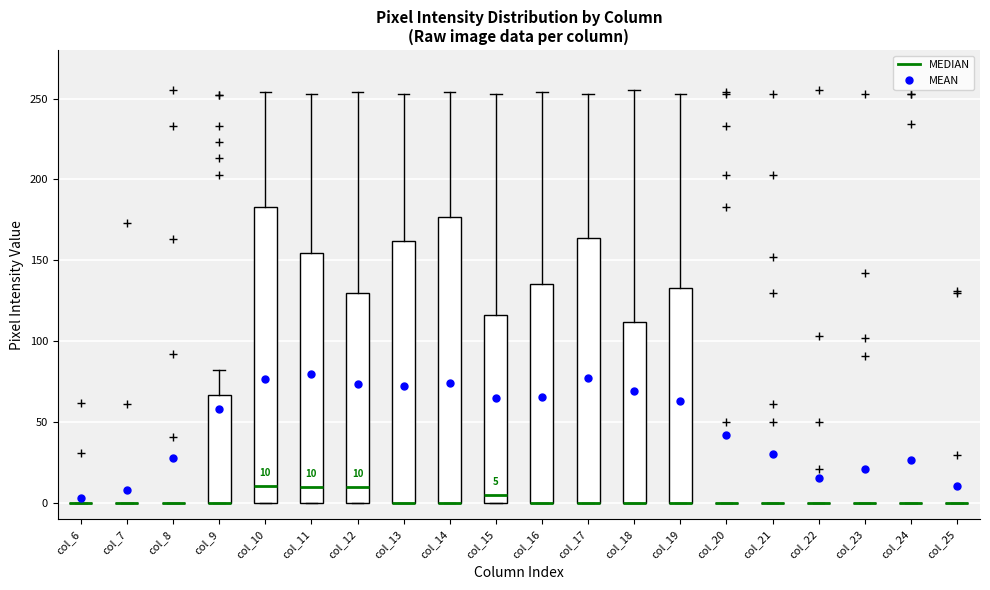

Which box is the tallest, from its lower edge to its upper edge?

col_10